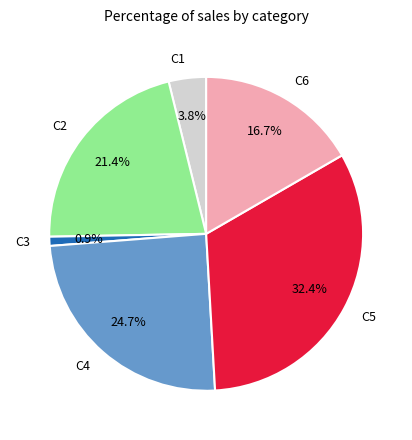

Combined, what portion of the pie is C6 and C3?

17.6%